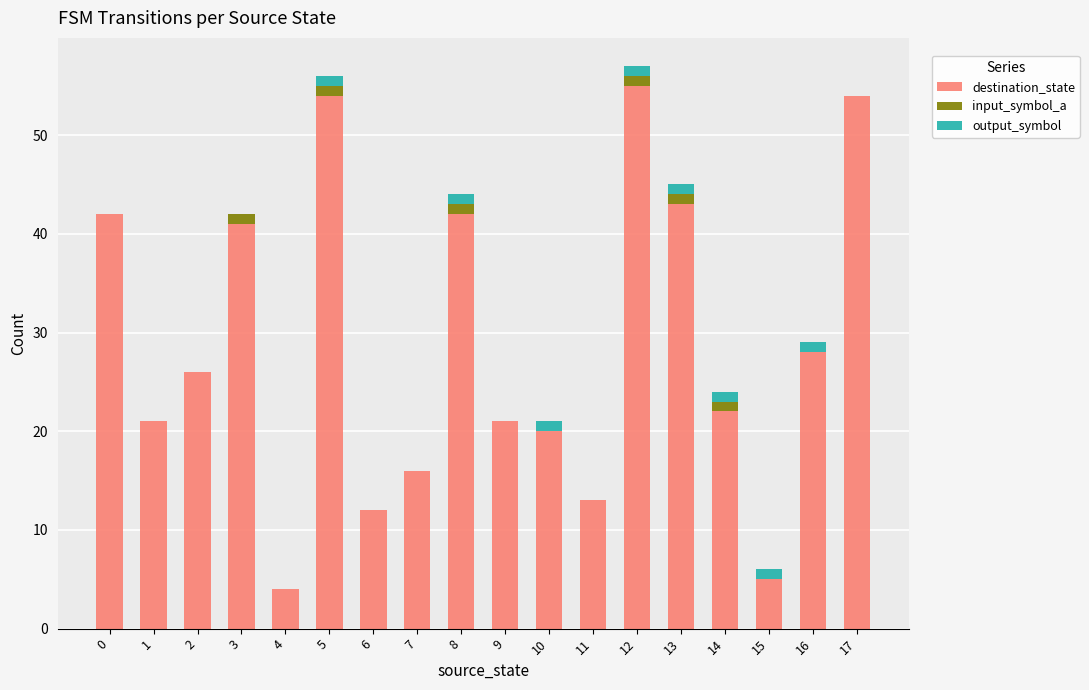

The destination_state series shows 17 at 3. True or false?

False